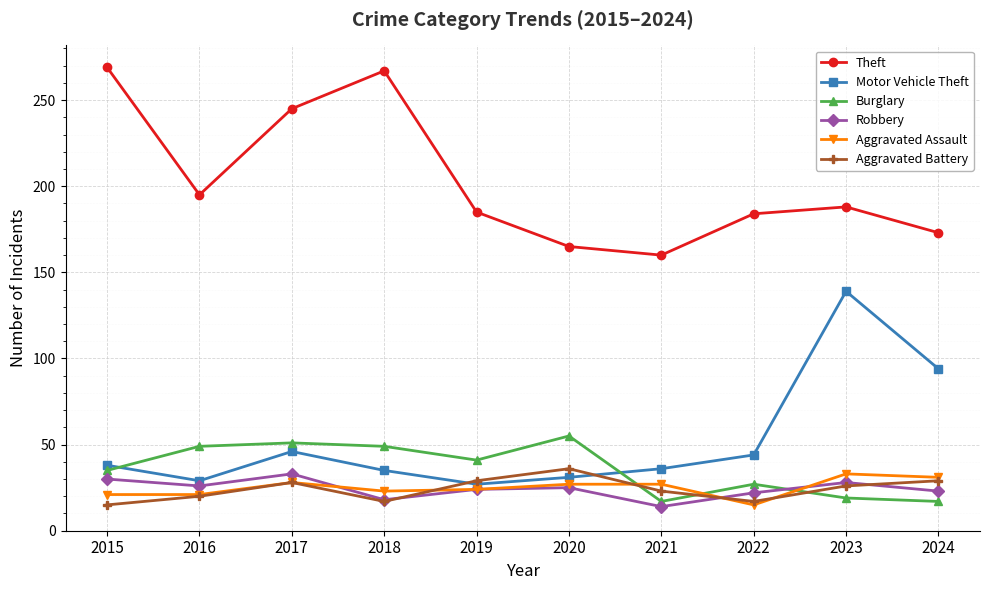

What is the total value across all series at 2017?

431